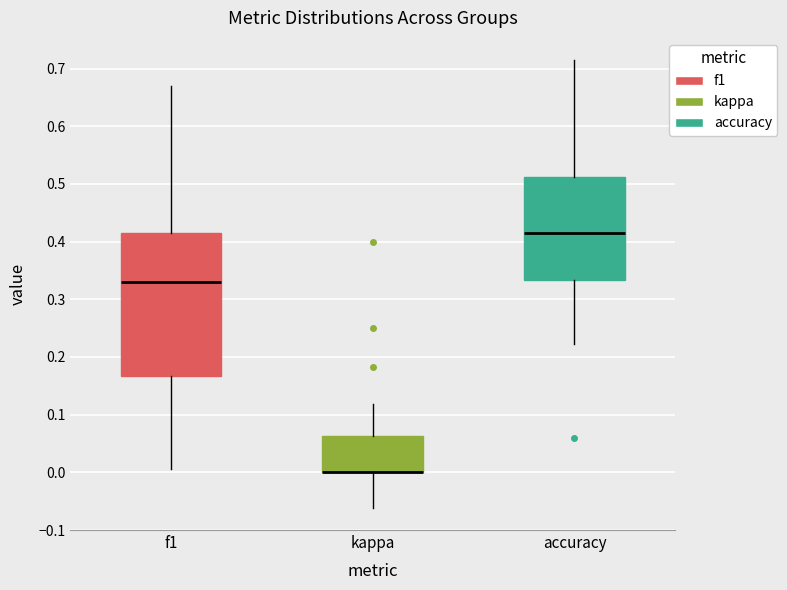

Where is the upper edge of the box for kappa on the y-axis? The values are not printed on the chart, so give them approximately, as read against the axis.

0.06